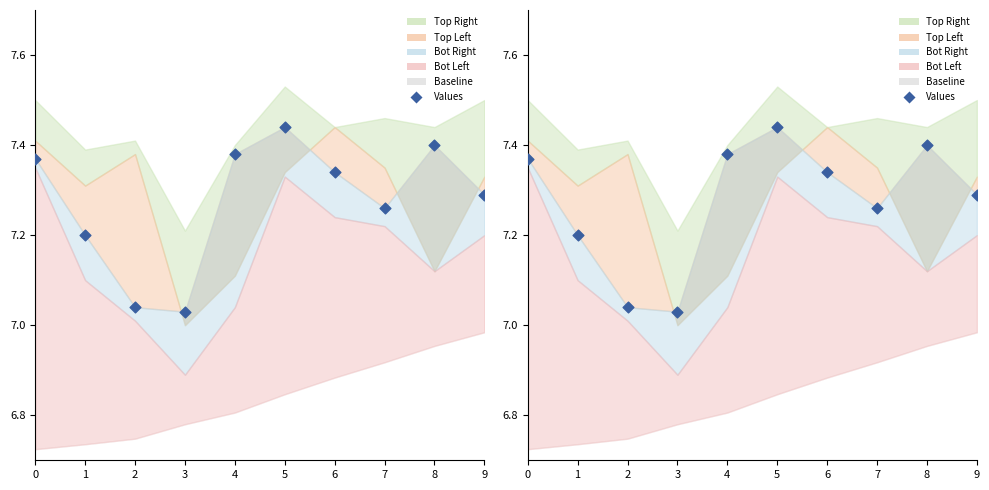

Approximately how many times larger is the value at 0 compared to 9?

1.0